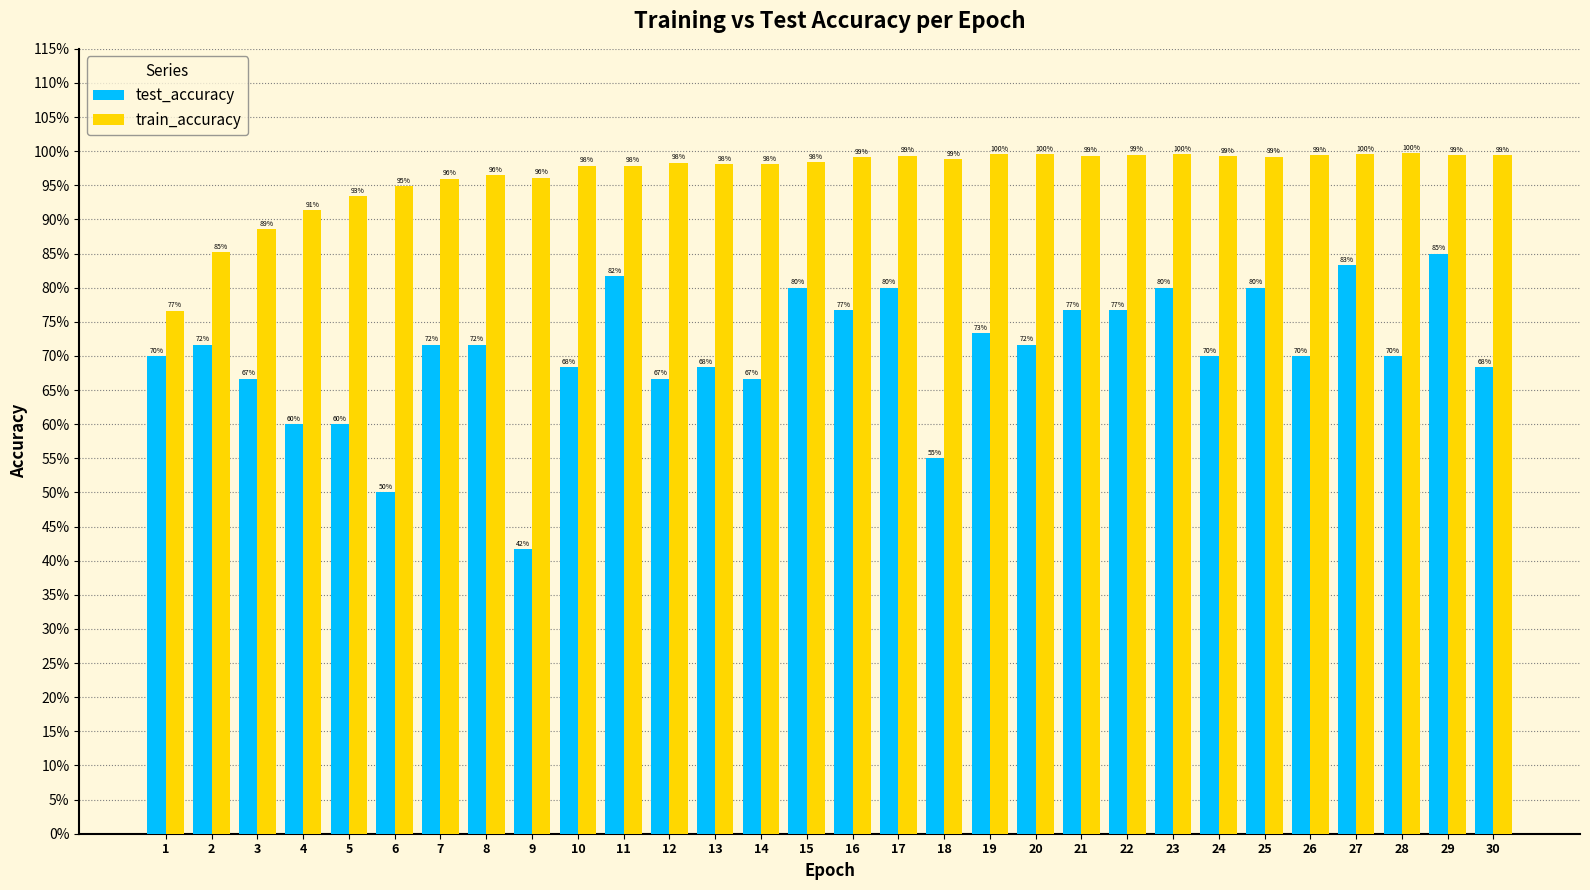

Is the value of train_accuracy at 14 greater than the value of test_accuracy at 8?

Yes